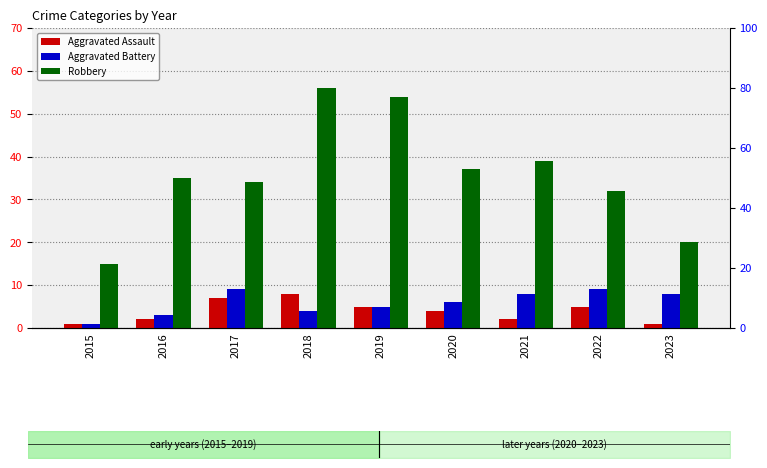

What are all the series names shown in the legend?

Aggravated Assault, Aggravated Battery, Robbery